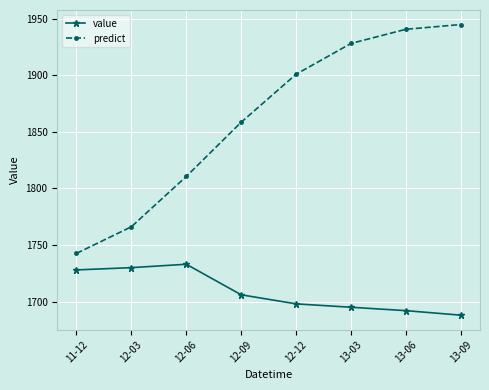

How many interior local peaks does the value series have?

1